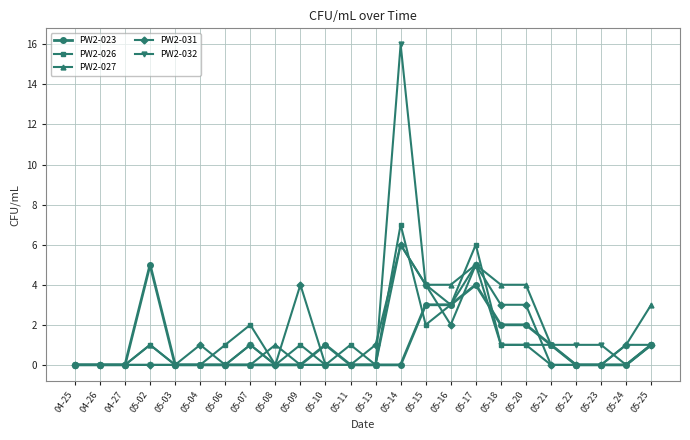

What is the difference between the PW2-032 values at 05-20 and 05-13?

1